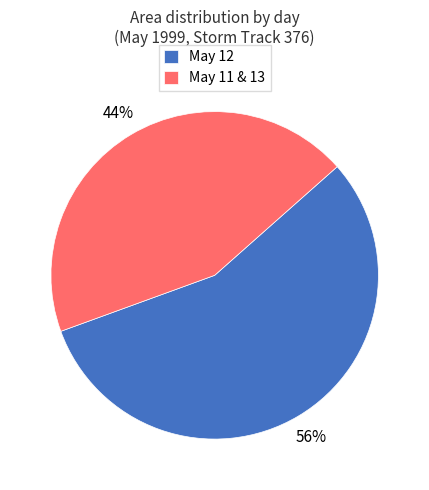

Combined, do May 12 and May 11 & 13 account for over 50%?

Yes